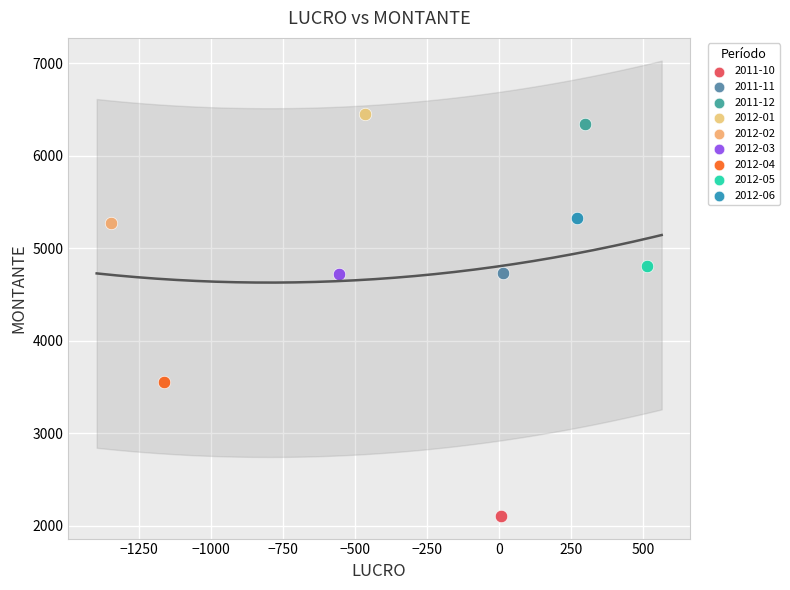

What are all the series names shown in the legend?

2011-10, 2011-11, 2011-12, 2012-01, 2012-02, 2012-03, 2012-04, 2012-05, 2012-06